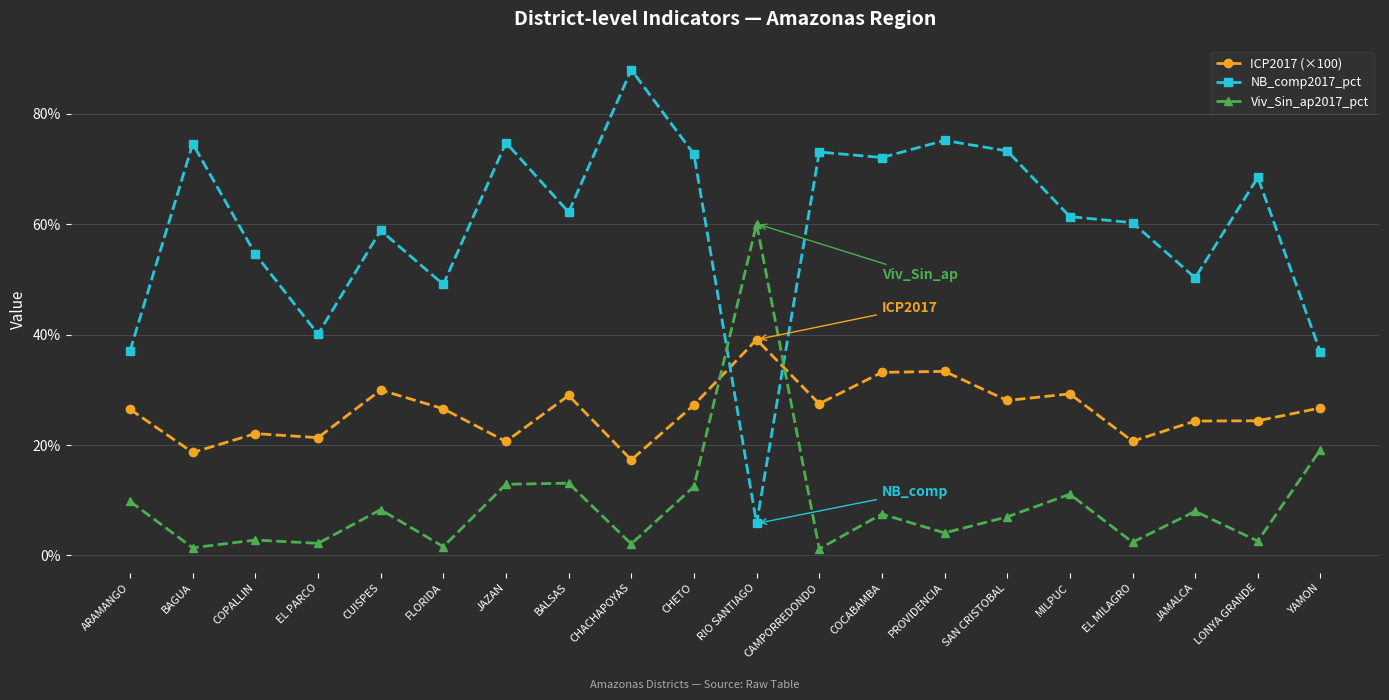

Is the value of ICP2017 (×100) at LONYA GRANDE greater than the value of Viv_Sin_ap2017_pct at RIO SANTIAGO?

No